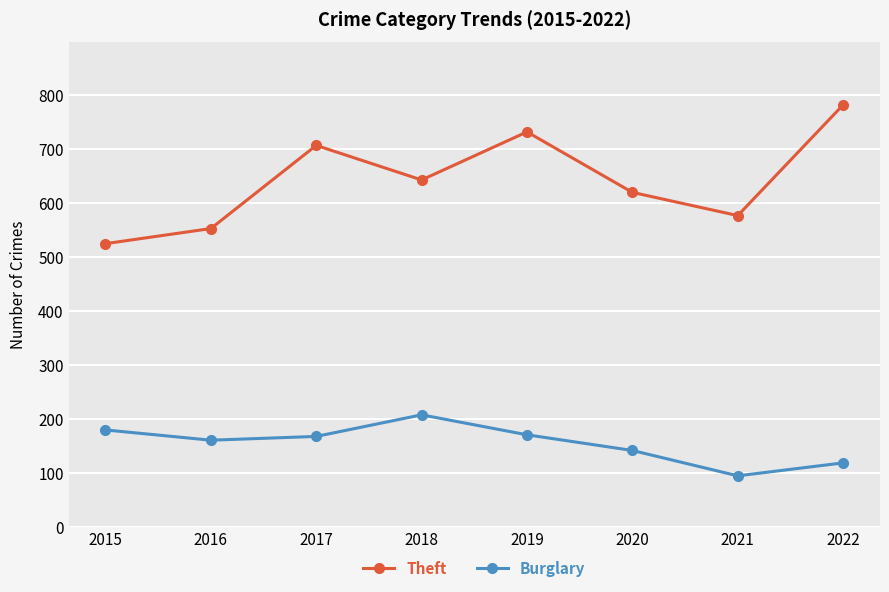

How many values in the Burglary series are below 167?

4